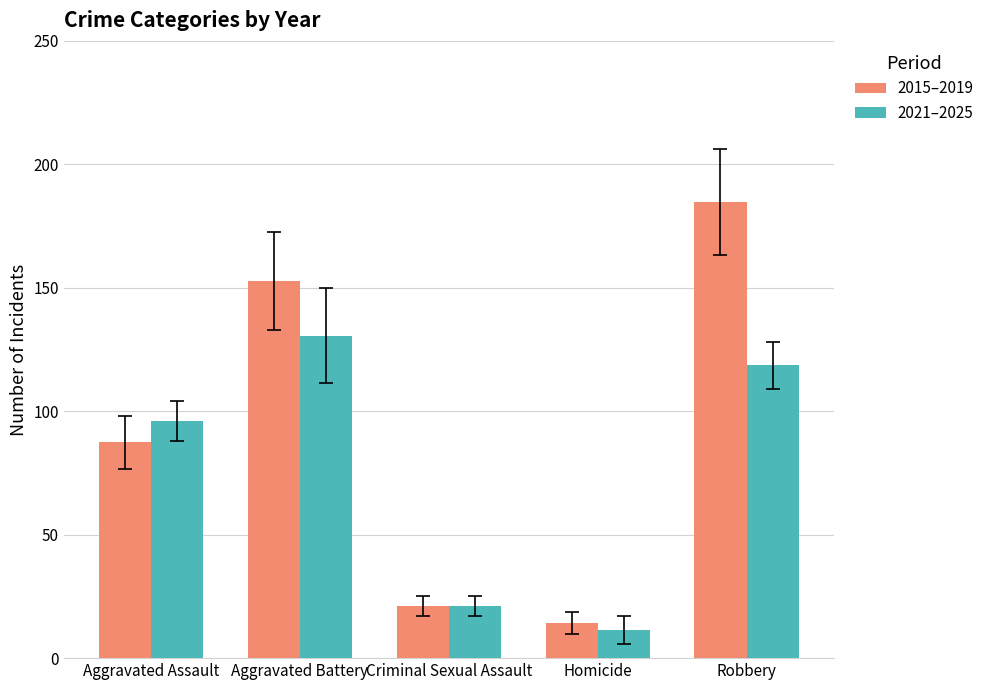

The 2021–2025 series shows 118.6 at Robbery. True or false?

True